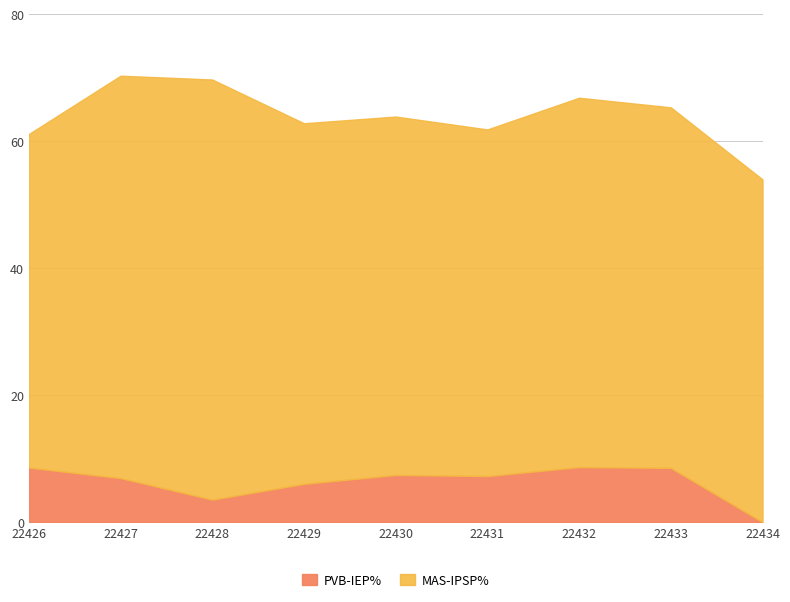

True or false: UD% and MSM% cross at least once.

False